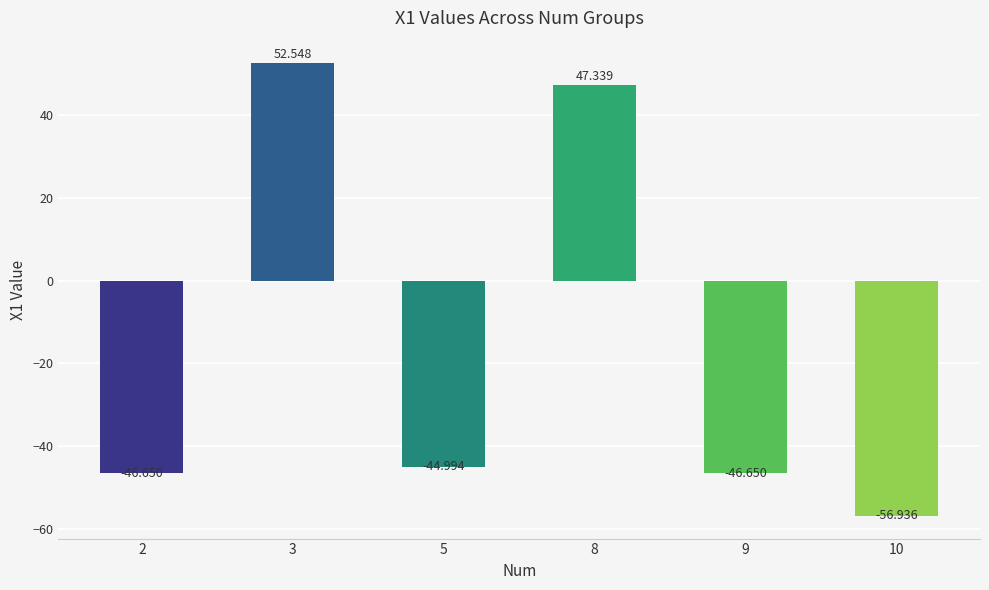

How many bars are there in total?

6